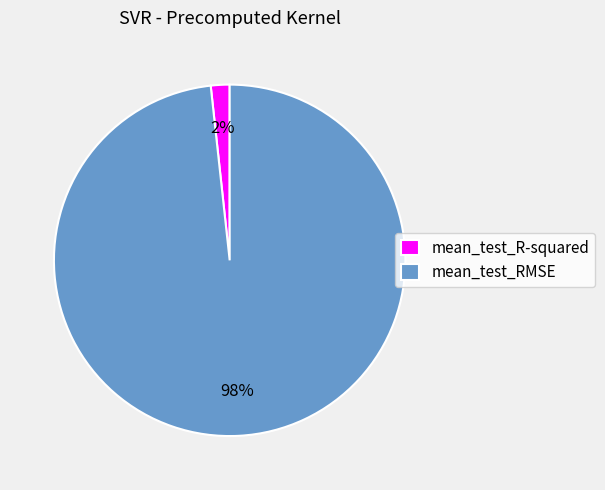

Is mean_test_R-squared the majority of the pie?

No